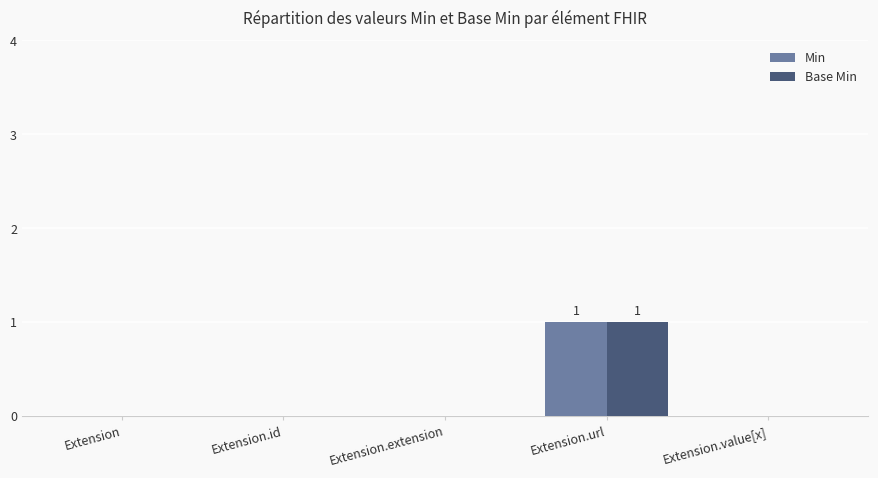

The Min series shows 1 at Extension.extension. True or false?

False